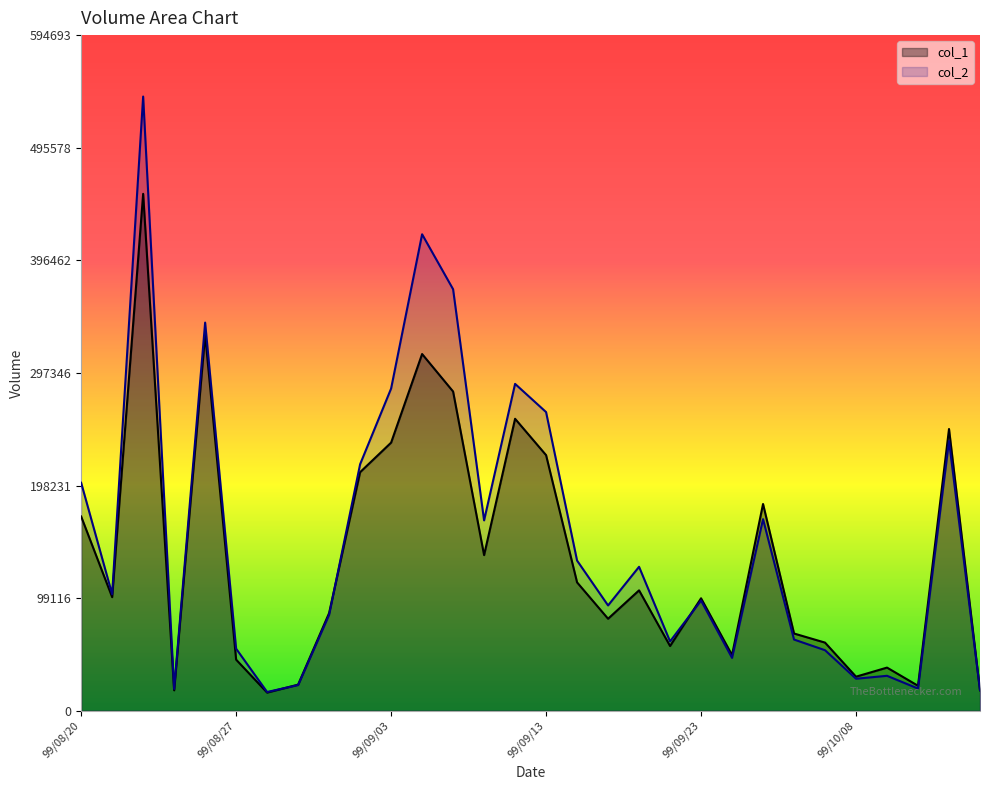

At 99/09/07, list the series in order from smallest to largest.

col_1, col_2